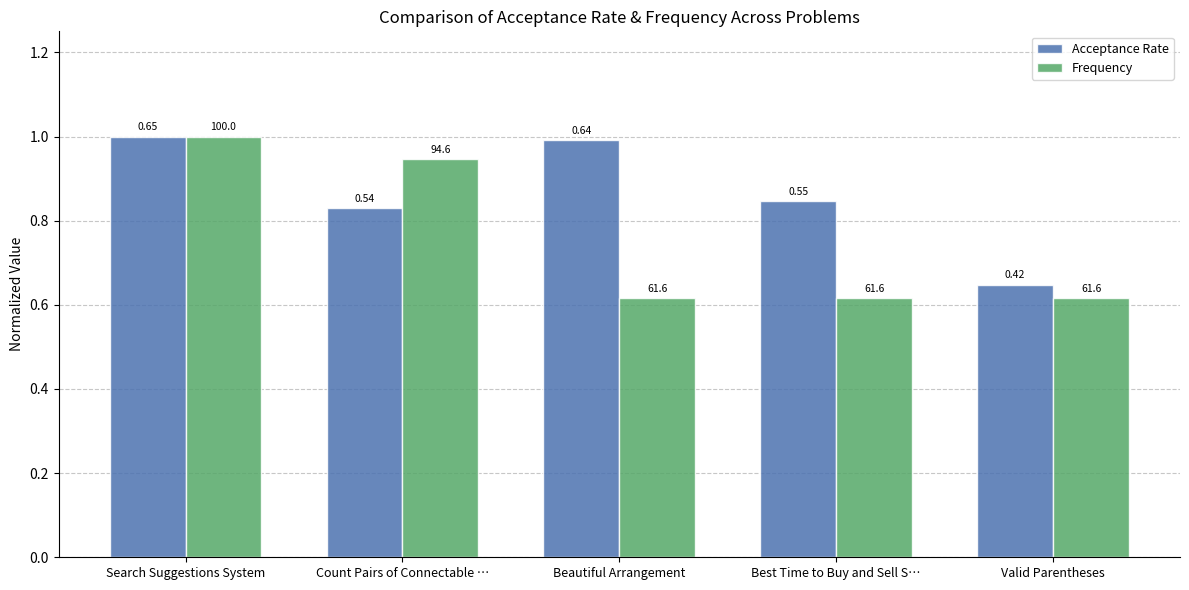

What is the label of the 5th bar from the left?

Valid Parentheses